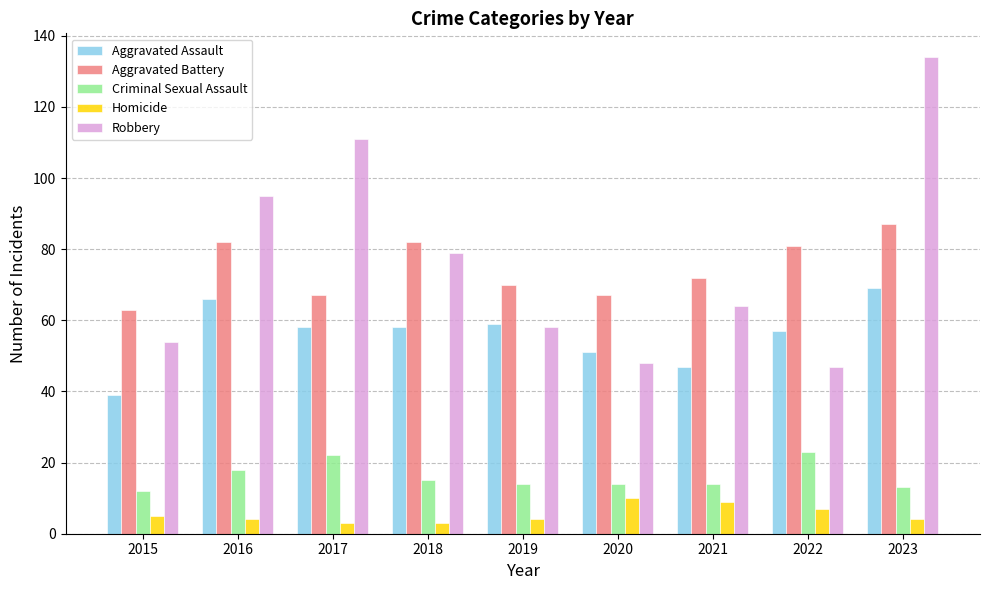

Reading left to right, what are all the values shown in this chart?

Aggravated Assault: 39	66	58	58	59	51	47	57	69
Aggravated Battery: 63	82	67	82	70	67	72	81	87
Criminal Sexual Assault: 12	18	22	15	14	14	14	23	13
Homicide: 5	4	3	3	4	10	9	7	4
Robbery: 54	95	111	79	58	48	64	47	134